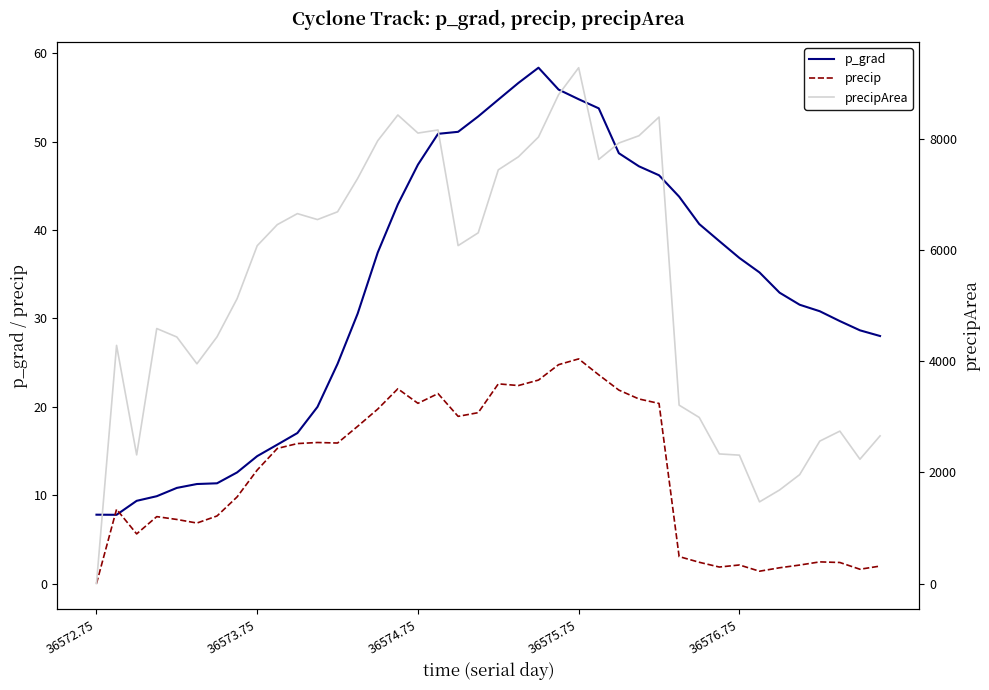

What is the value of the p_grad point at the 38th from the left?

29.7